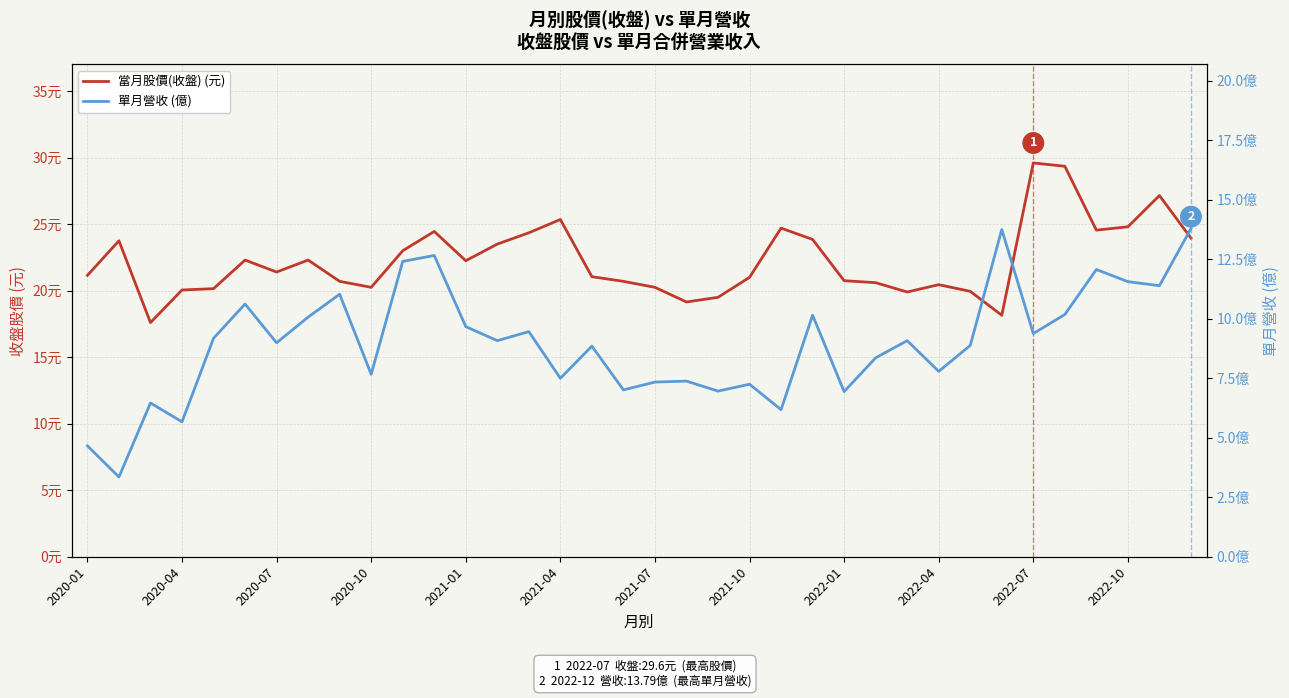

True or false: 單月營收(億) has a value of 11.8 at 2021-07.

False